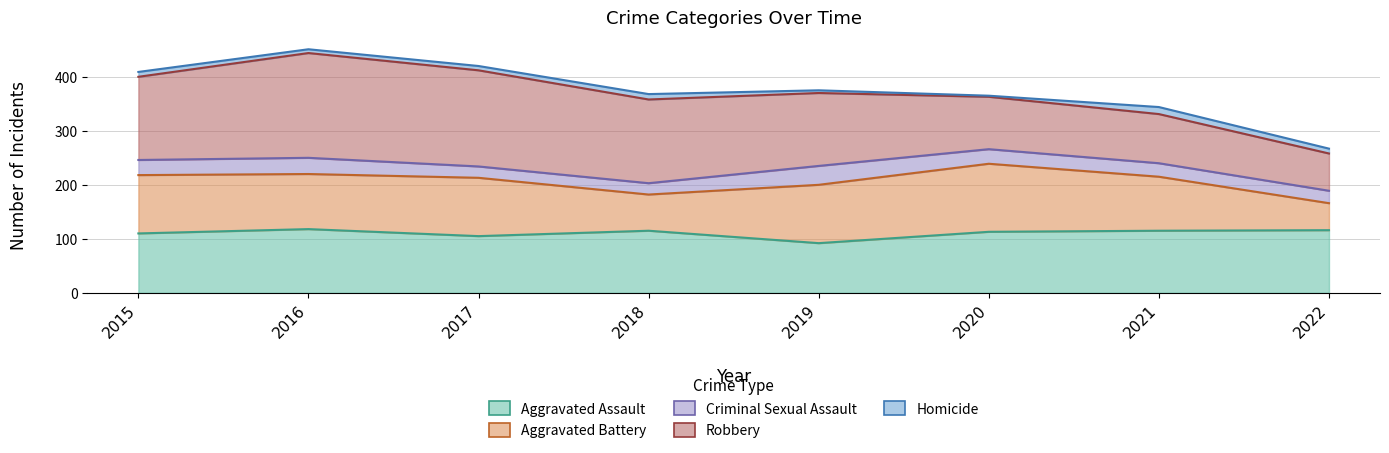

How many times do Aggravated Assault and Robbery cross each other?

1